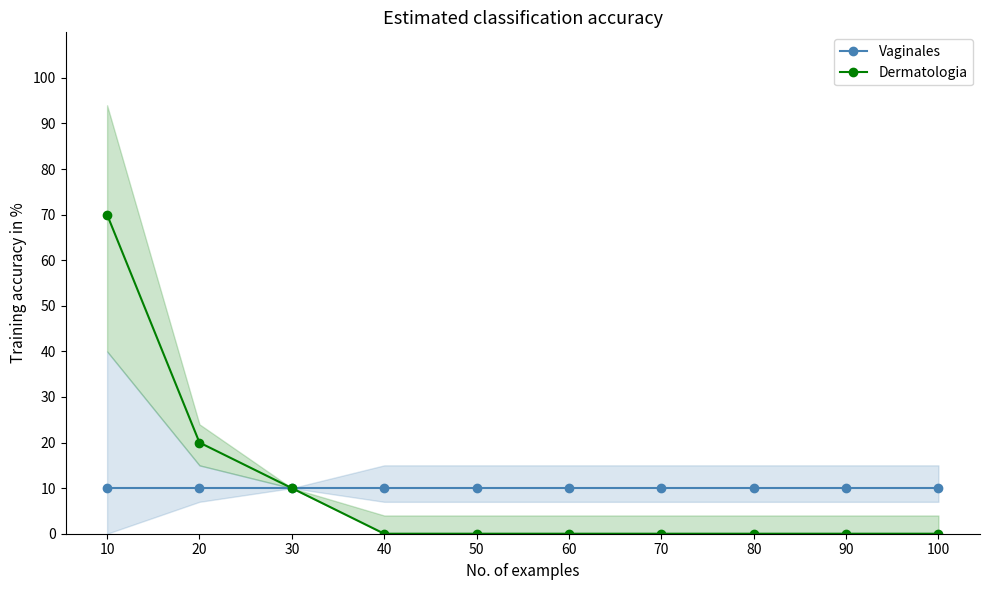

Reading left to right, list all the values displayed in this chart.

Vaginales: 10=10	20=10	30=10	40=10	50=10	60=10	70=10	80=10	90=10	100=10
Dermatologia: 10=70	20=20	30=10	40=0	50=0	60=0	70=0	80=0	90=0	100=0